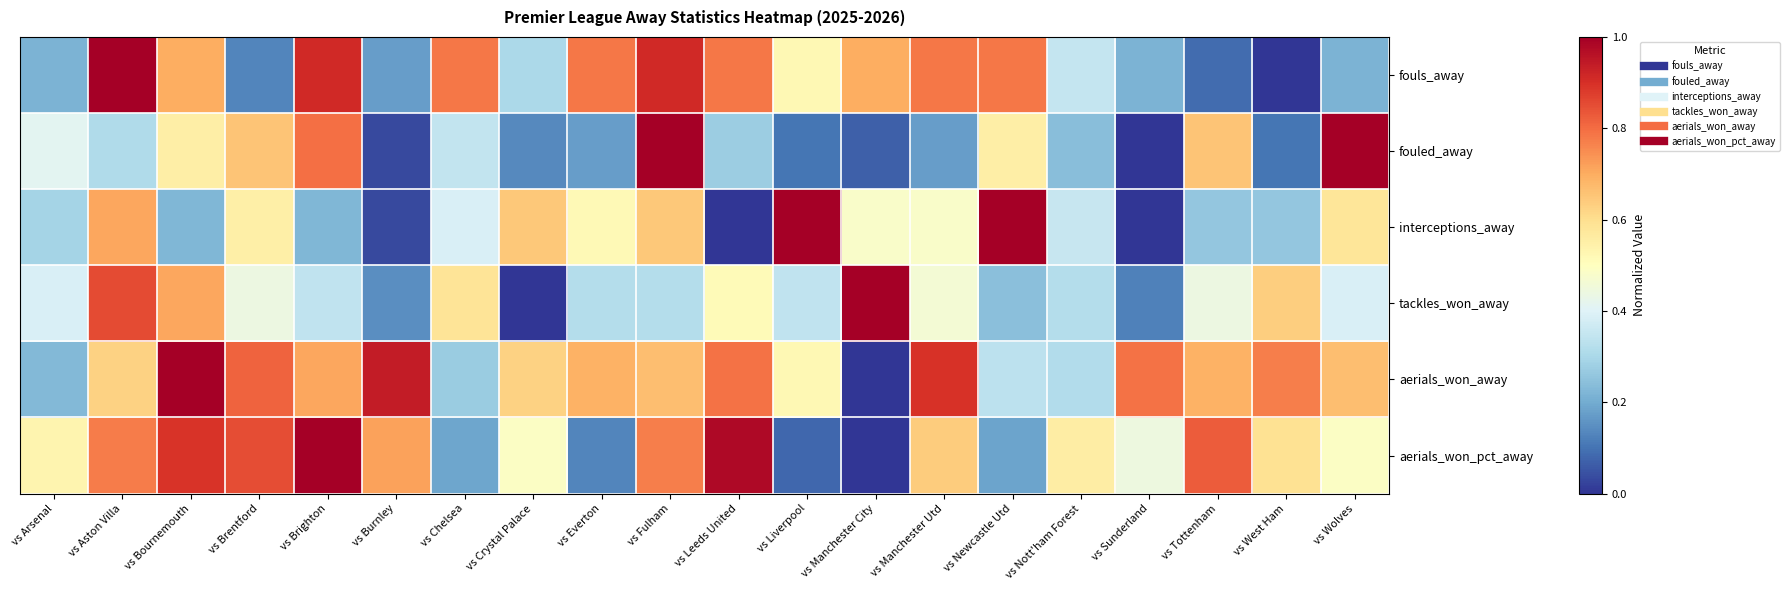

At vs Arsenal, list the series in order from smallest to largest.

fouls_away, aerials_won_away, interceptions_away, tackles_won_away, fouled_away, aerials_won_pct_away